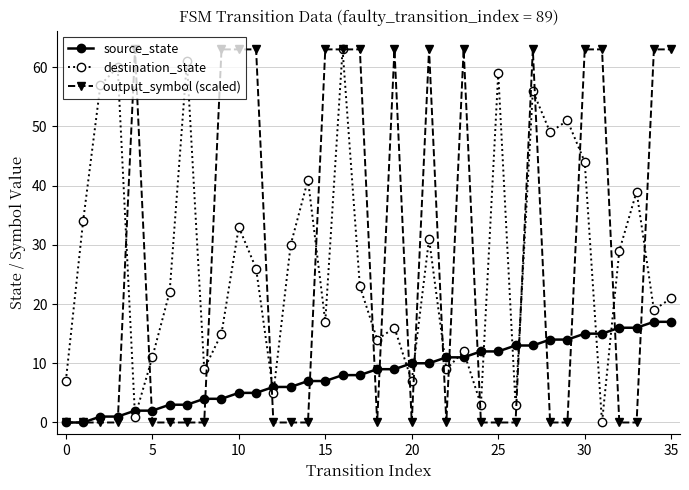

What is the highest value of the output_symbol (scaled) series?

63